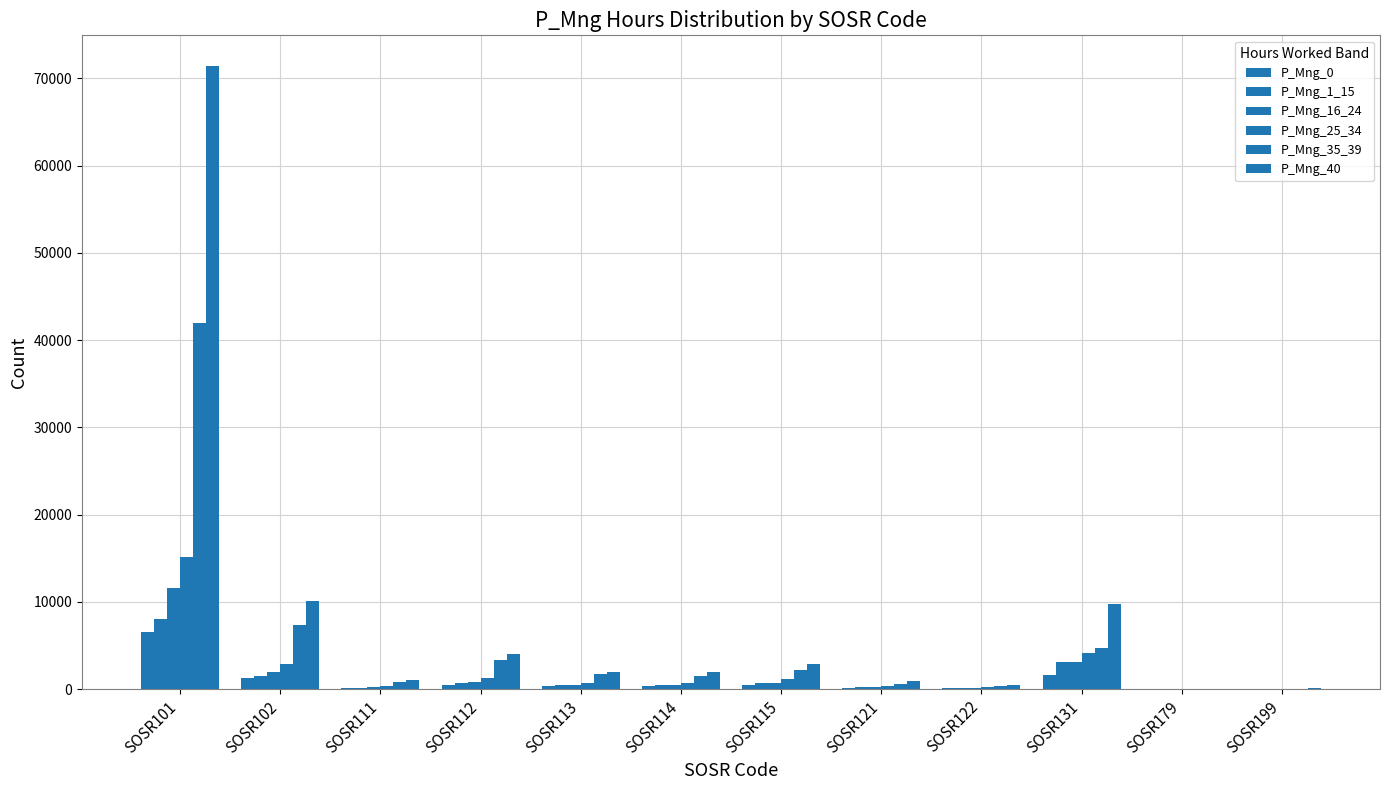

At which category does the chart reach its peak across all series?

SOSR101